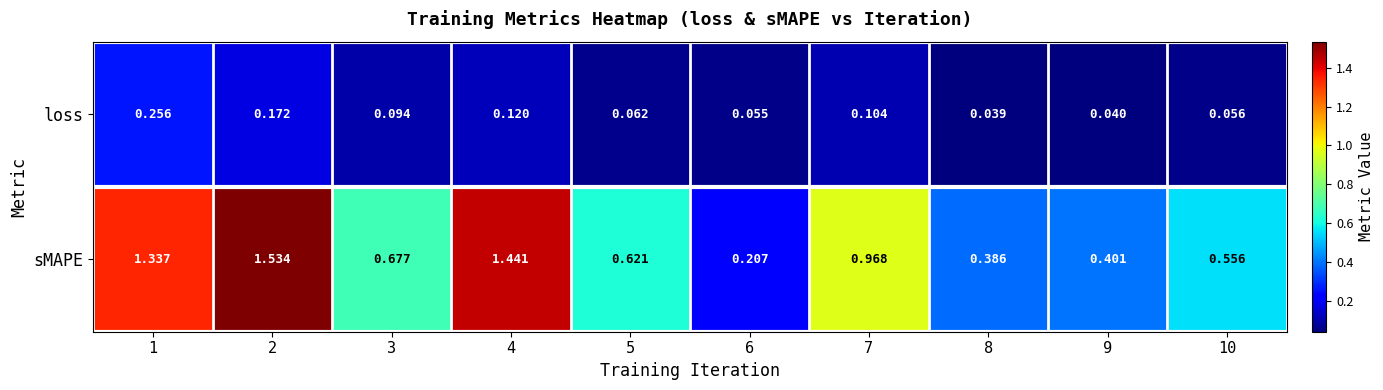

Between 1 and 10, which series saw the biggest shift?

sMAPE